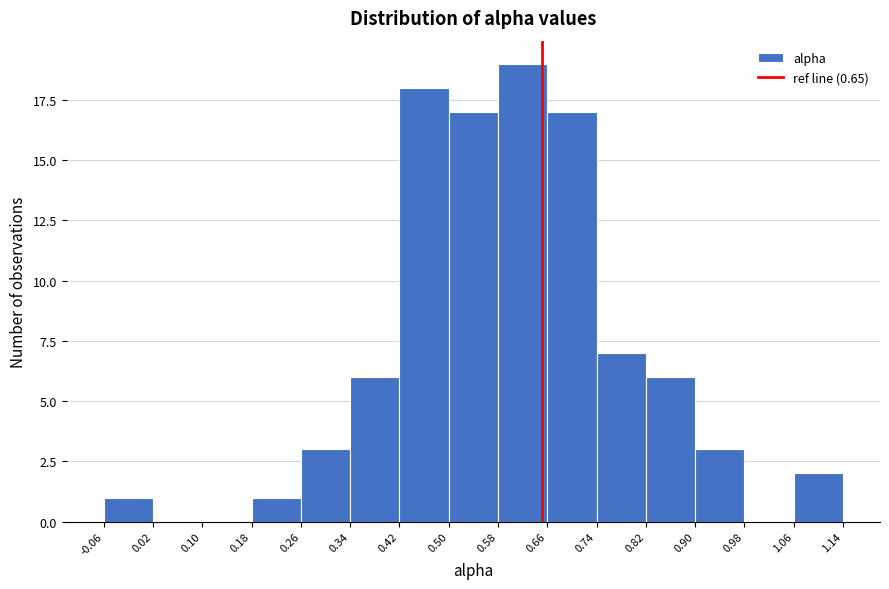

Over which range of the x-axis is the bar tallest?

0.58 to 0.66